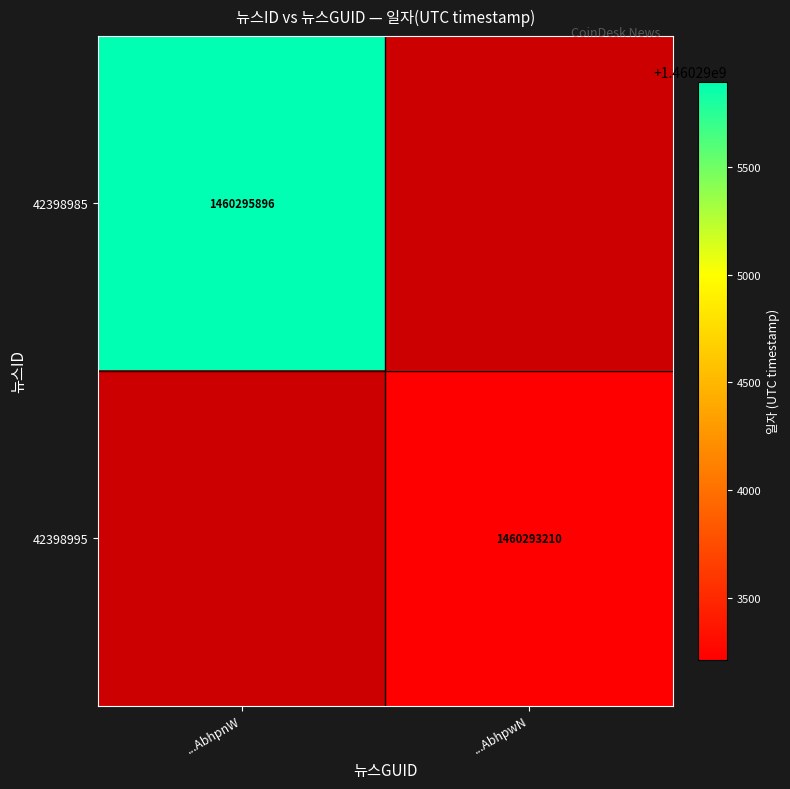

Is it true that 42398995 equals 479673262 at ...AbhpwN?

False